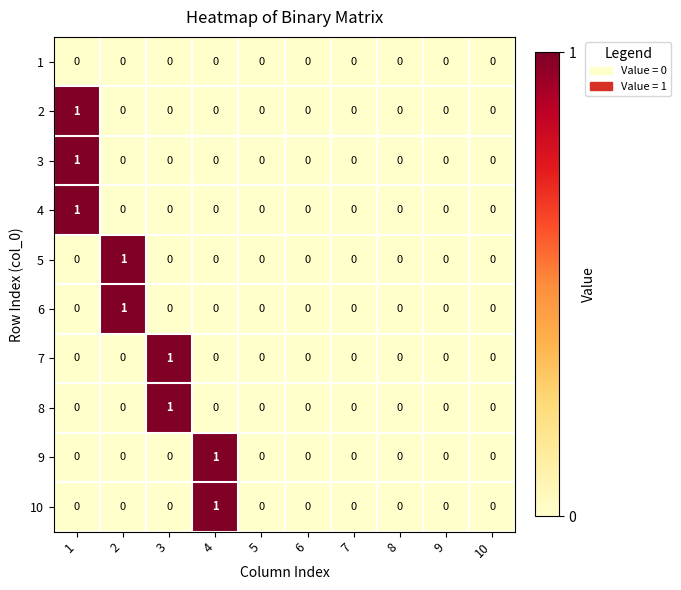

Is the value of 3 at 7 greater than the value of 9 at 4?

No